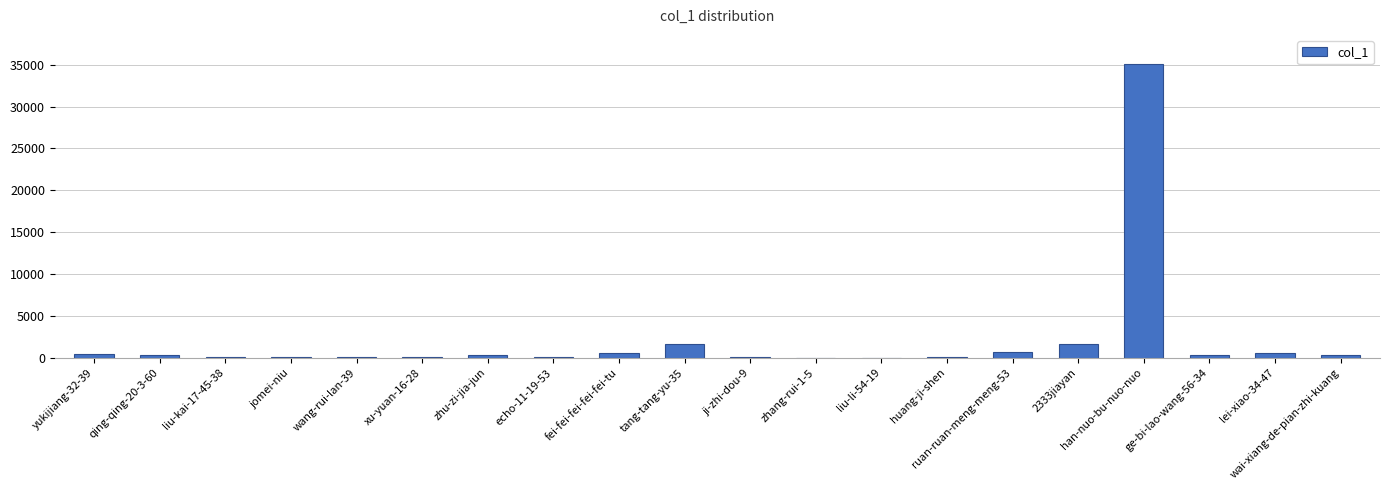

What is the sum of all values?

42904